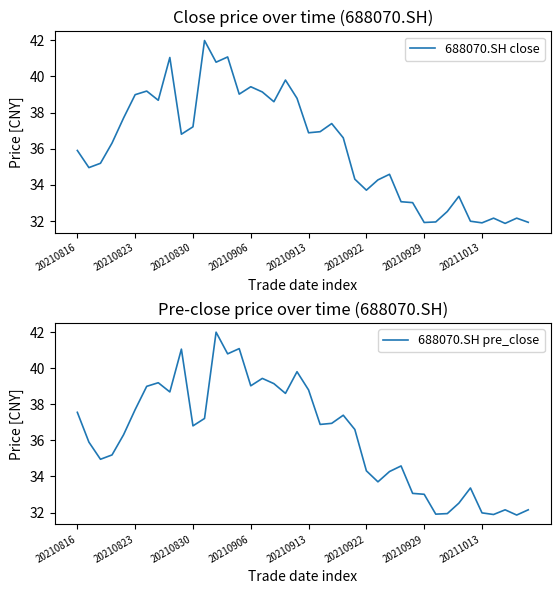

What is the value of the 688070.SH close point at the 27th from the left?

34.3